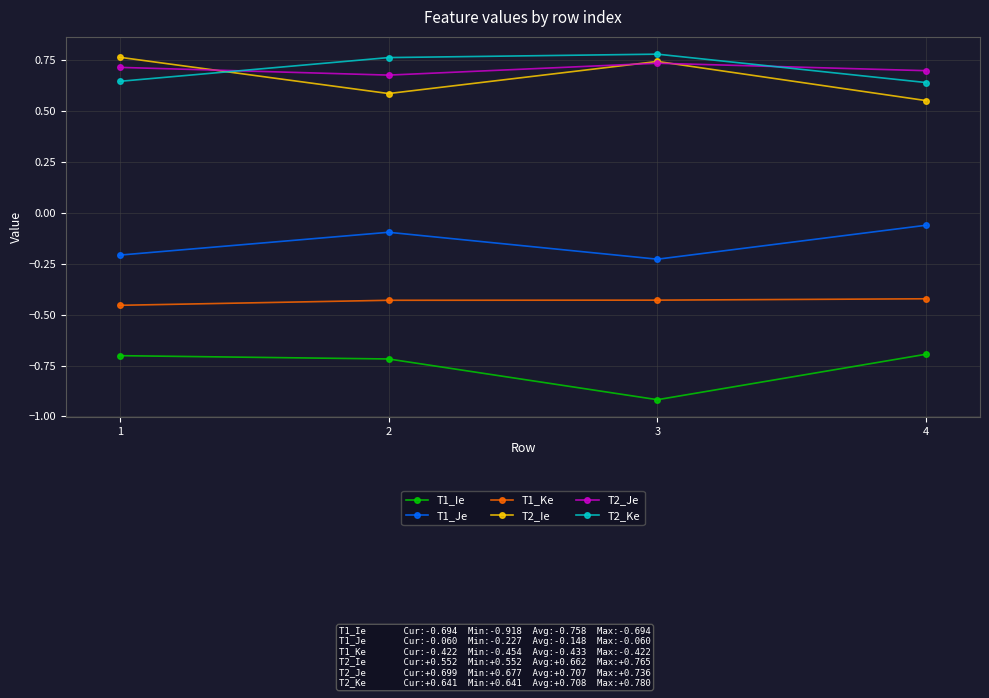

List the labels in order of T2_Ie value, smallest first.

4, 2, 3, 1